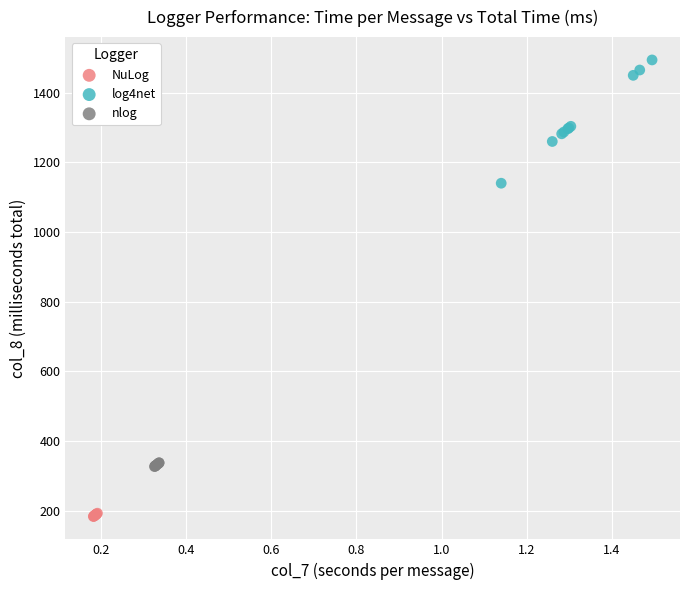

Which series has the widest spread of Y values?

log4net